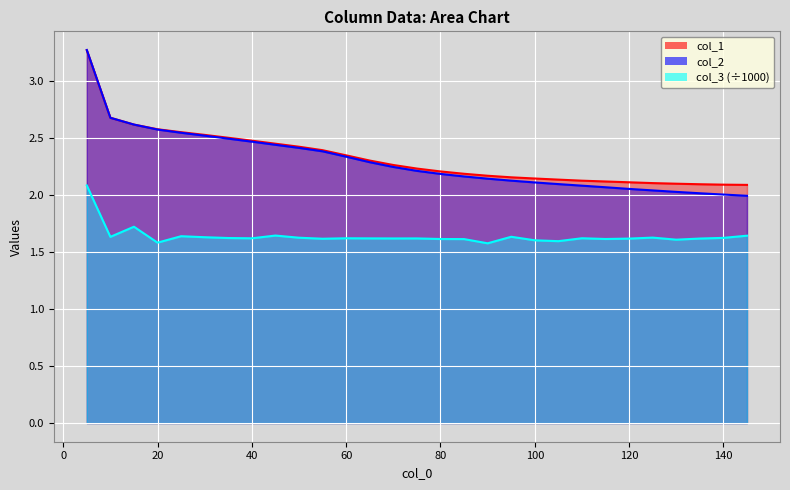

How many data points does each series have?

29